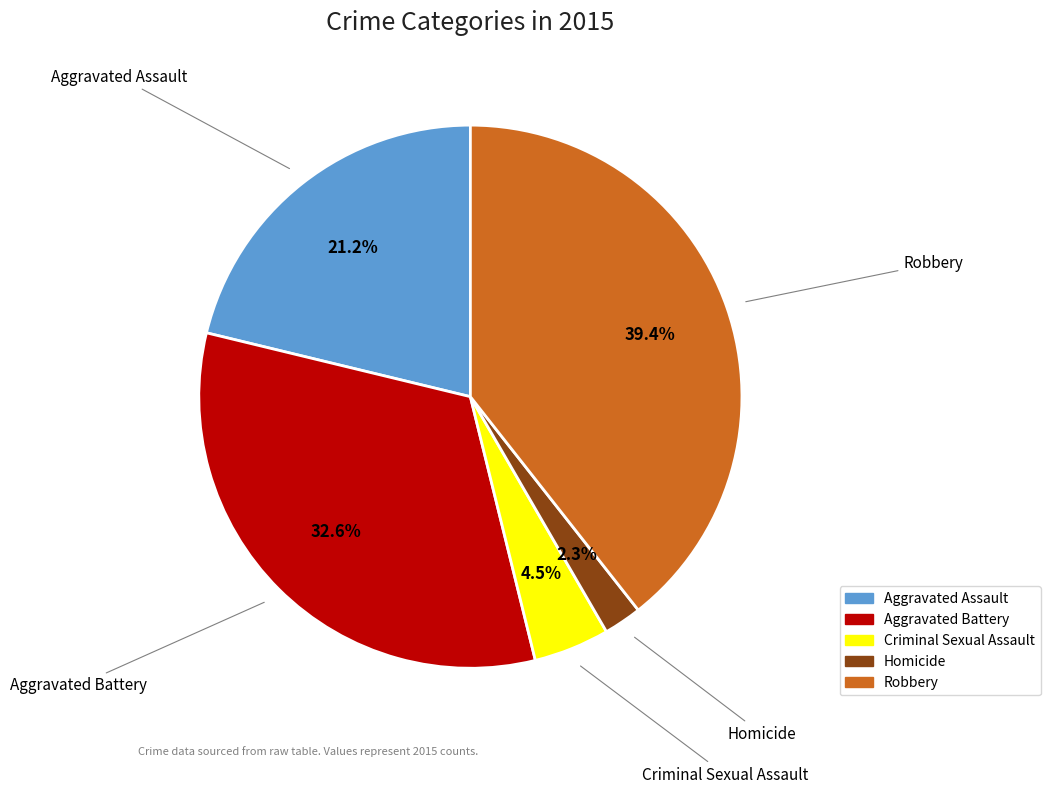

What percentage do Aggravated Assault and Criminal Sexual Assault together represent?

25.7%